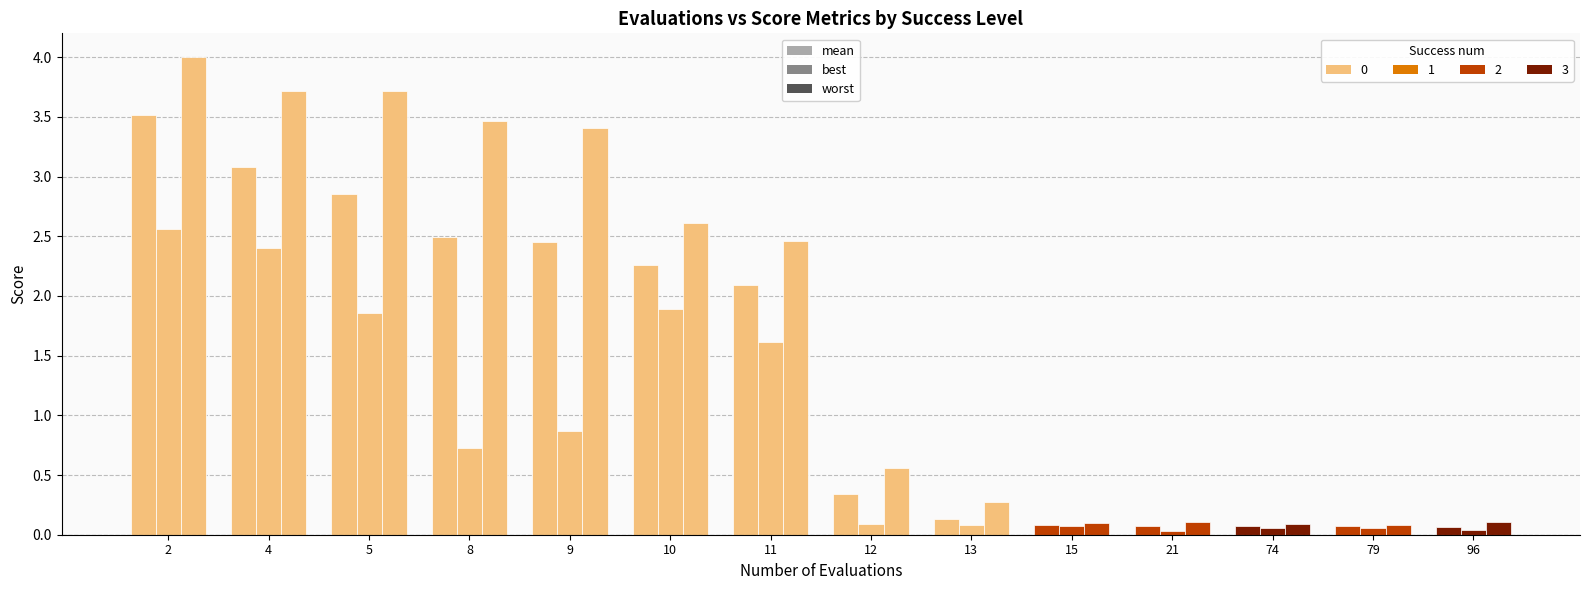

Reading left to right, extract all data points from this chart.

mean: 2=3.5	4=3.1	5=2.9	8=2.5	9=2.5	10=2.3	11=2.1	12=0.3	13=0.1	15=0.1	21=0.1	74=0.1	79=0.1	96=0.1
best: 2=2.6	4=2.4	5=1.9	8=0.7	9=0.9	10=1.9	11=1.6	12=0.1	13=0.1	15=0.1	21=0.0	74=0.1	79=0.1	96=0.0
worst: 2=4.0	4=3.7	5=3.7	8=3.5	9=3.4	10=2.6	11=2.5	12=0.6	13=0.3	15=0.1	21=0.1	74=0.1	79=0.1	96=0.1